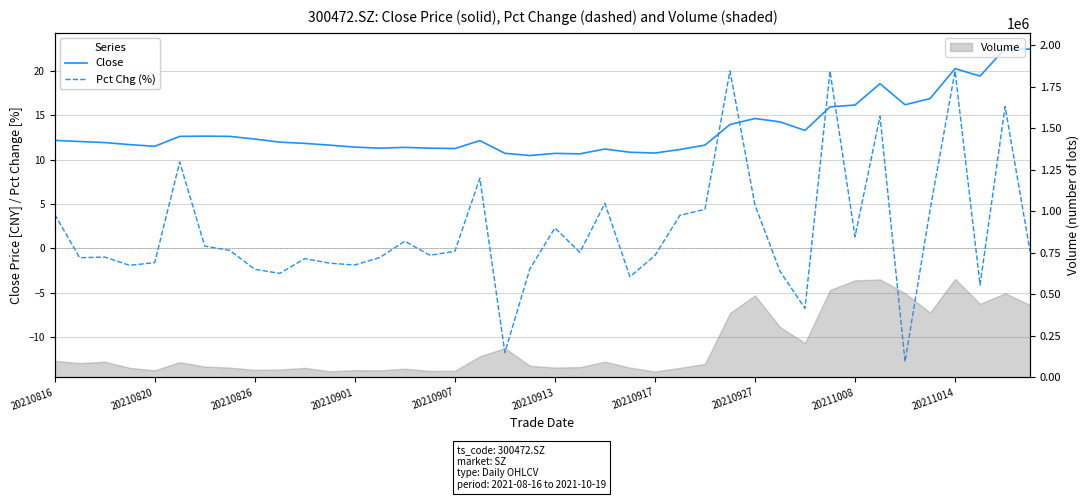

Where do Close and Pct Chg (%) first cross each other?

26 and 27